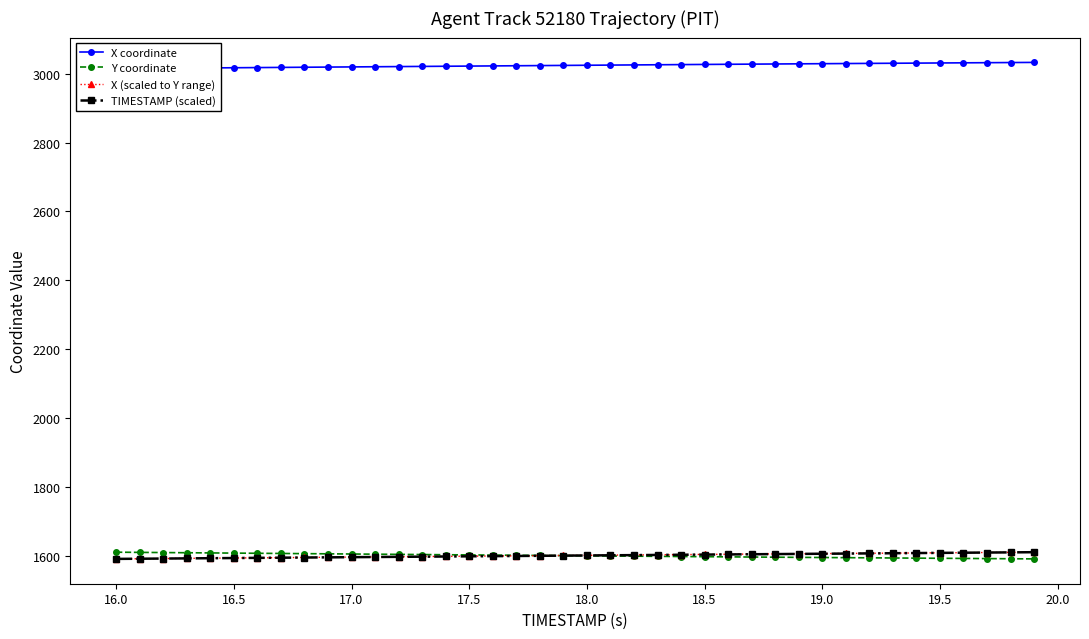

How many lines are shown in the chart?

4